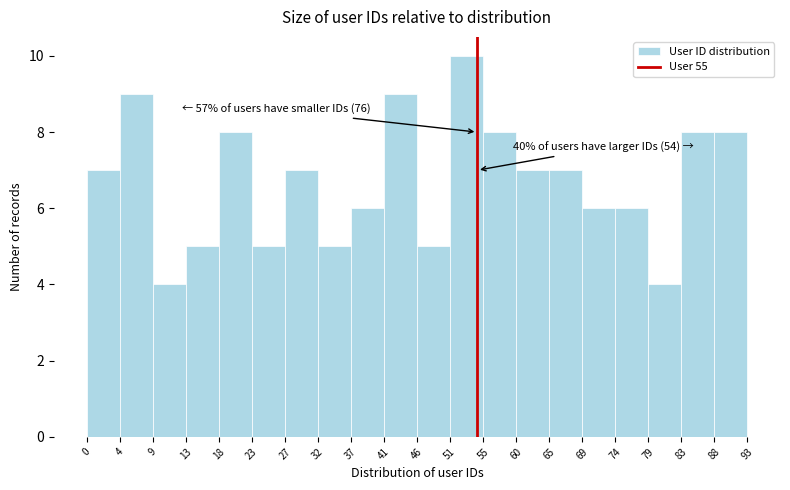

Which range on the x-axis has the tallest bar?

51 to 55